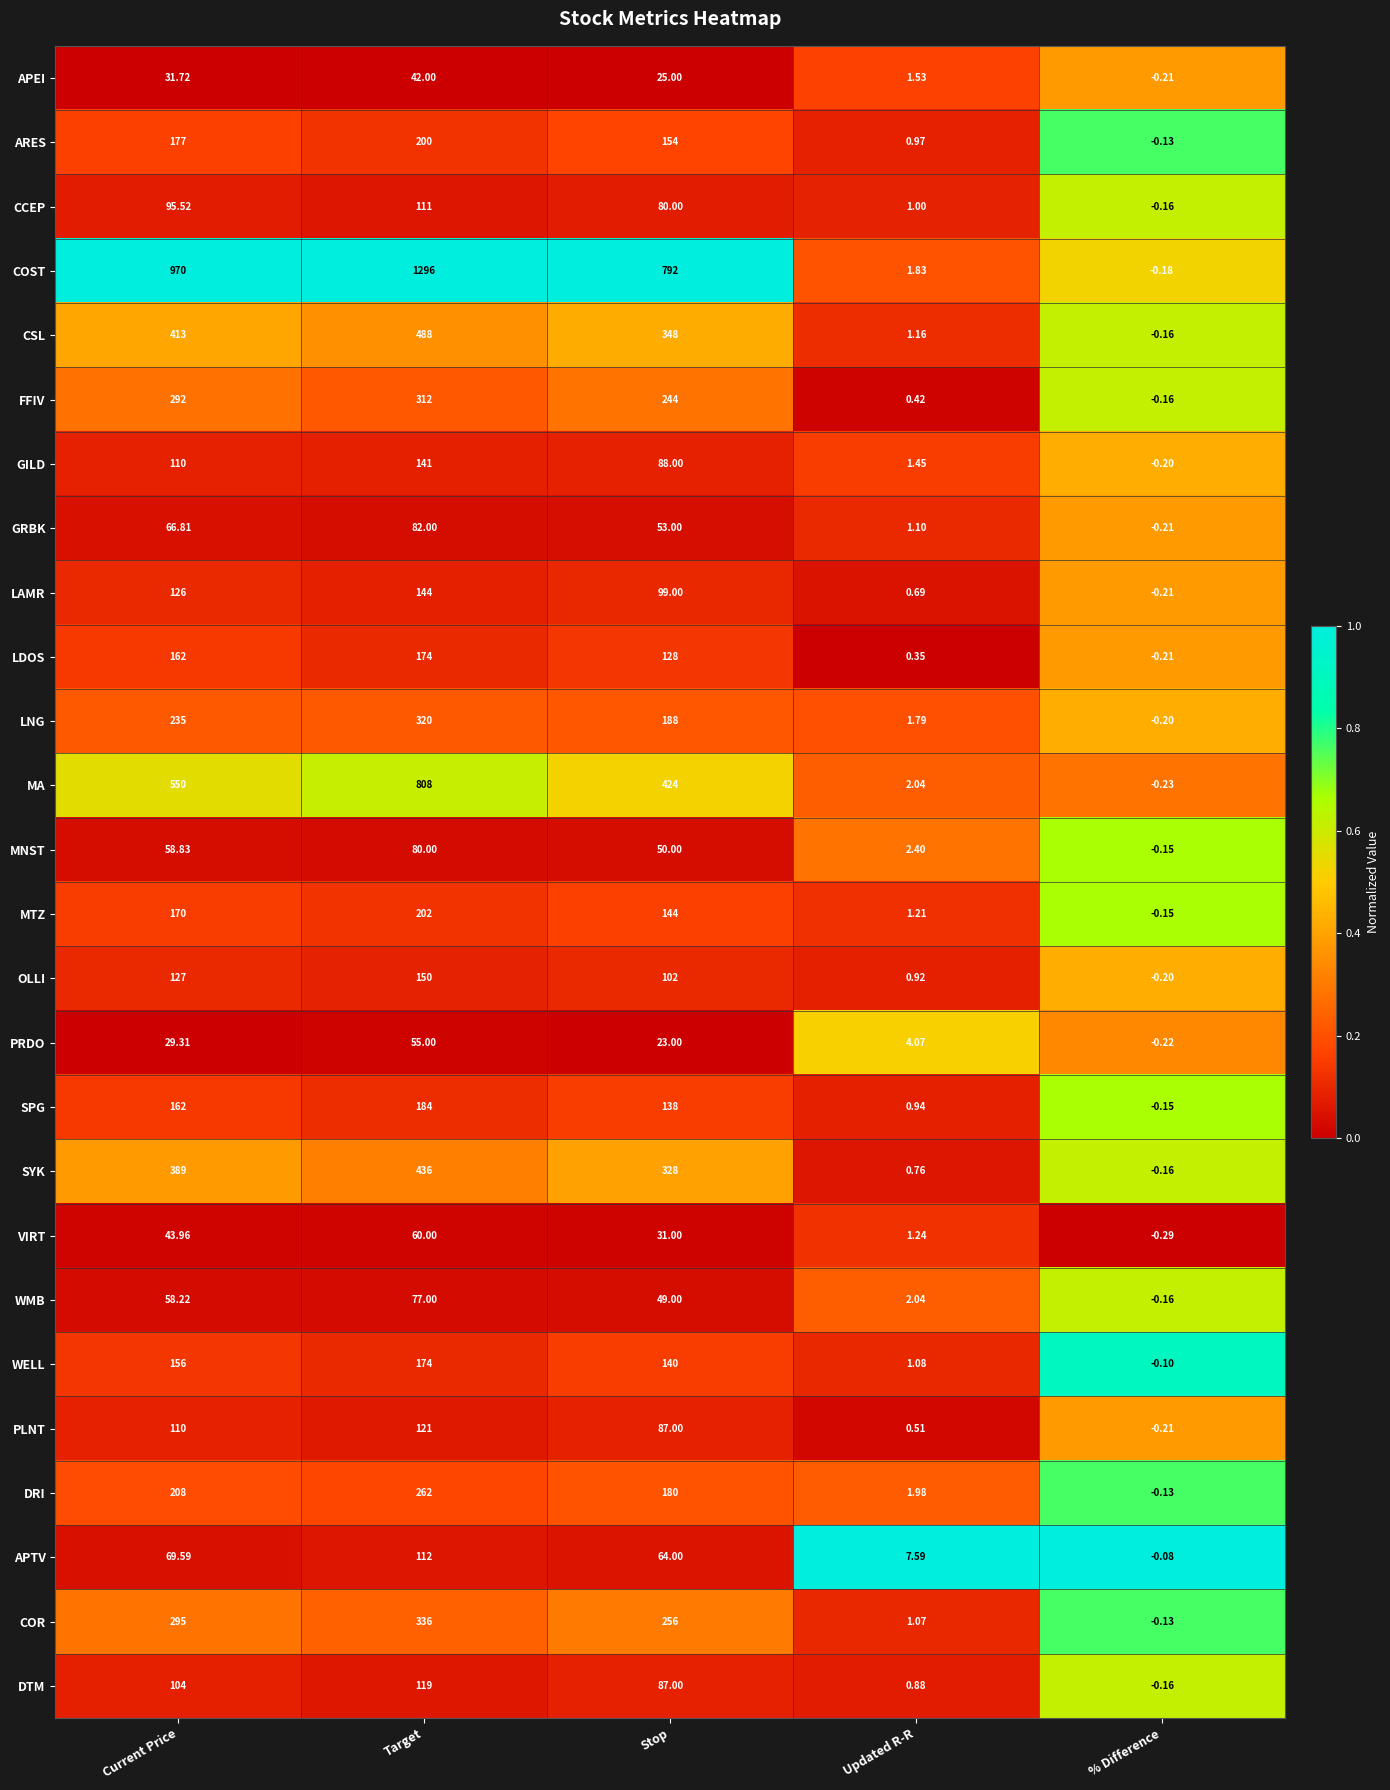

Where does the COR series first go above 256?

Current Price